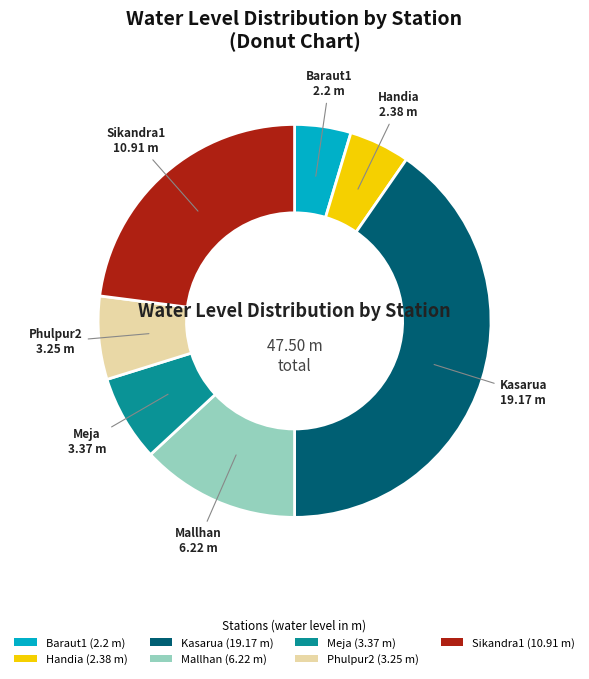

Is there any slice that represents more than half of the pie?

No